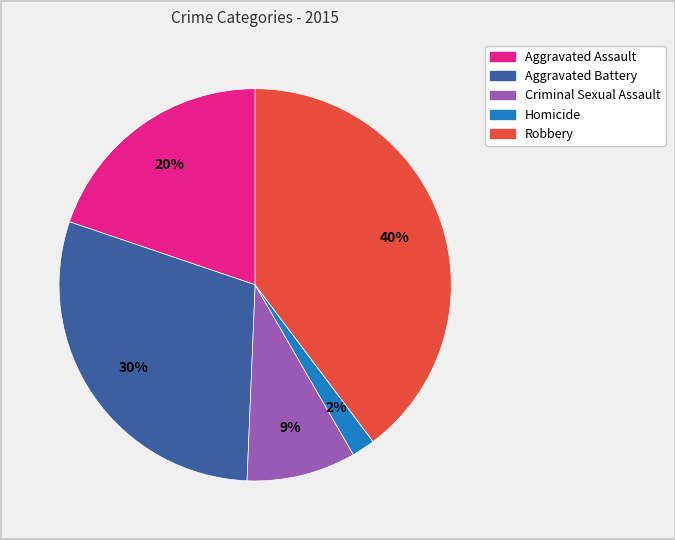

Combined, do Aggravated Assault and Aggravated Battery account for over 50%?

No